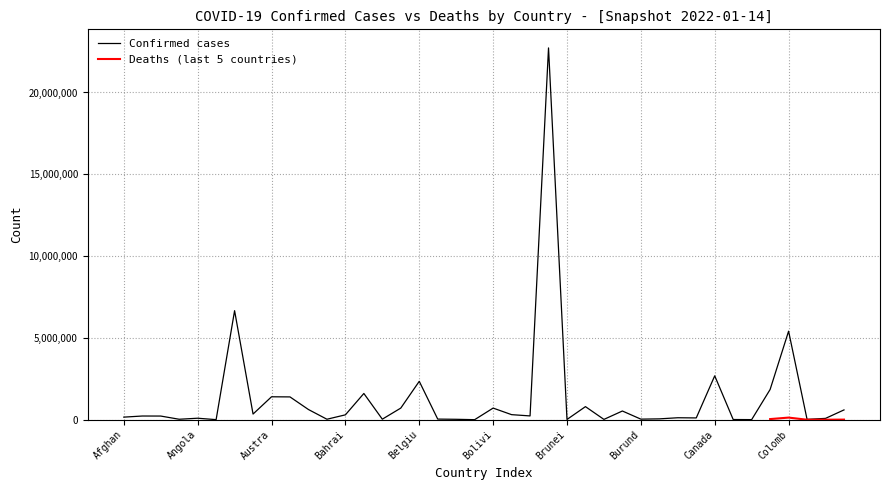

What is the difference between the second highest and minimum values?

6661844